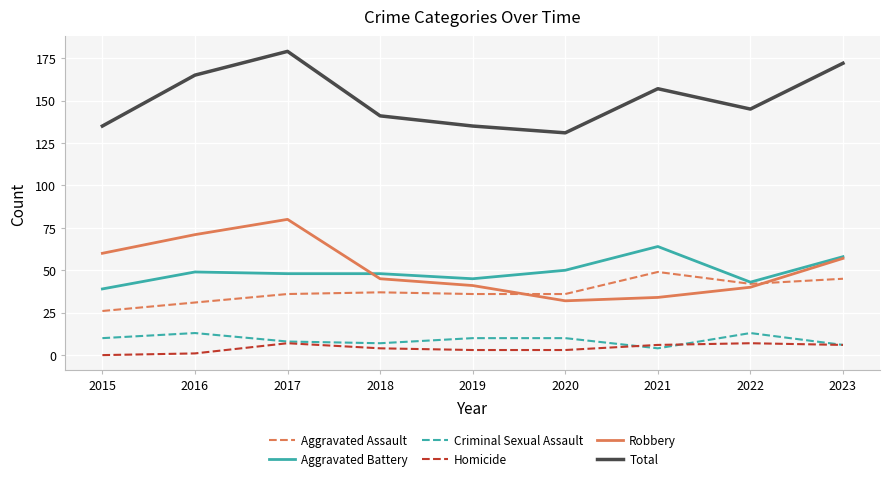

Between 2021 and 2023, which series saw the biggest shift?

Robbery